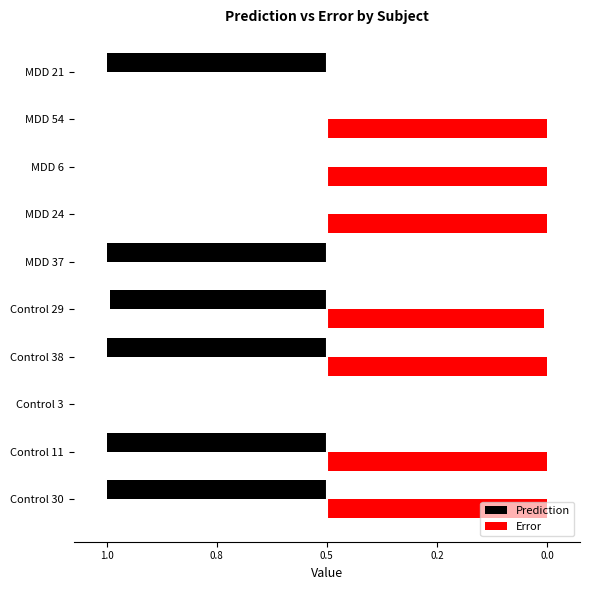

What are all the series names shown in the legend?

Prediction, Error